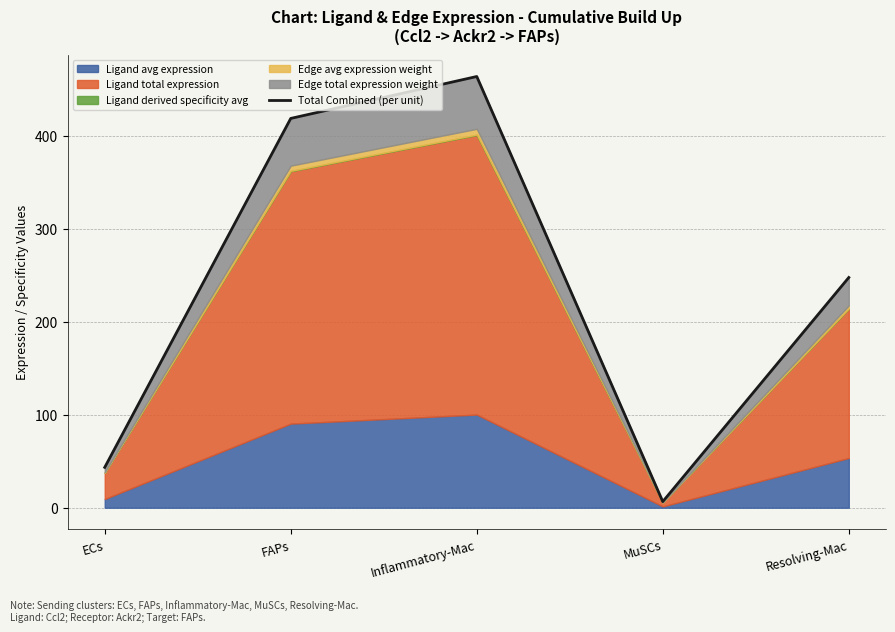

List the labels in order of value, largest first.

Inflammatory-Mac, FAPs, Resolving-Mac, ECs, MuSCs